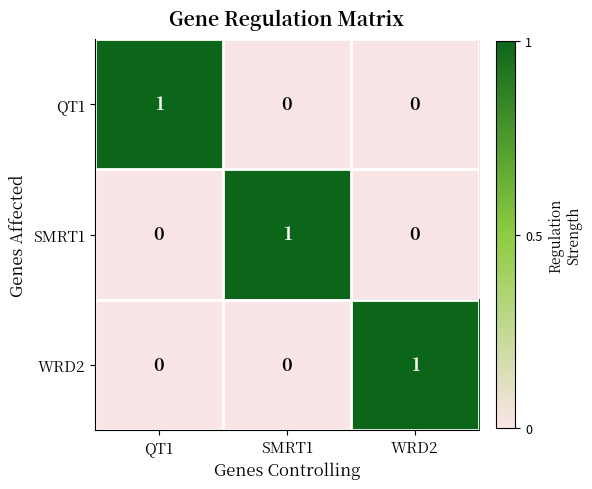

True or false: WRD2 has a value of 0 at SMRT1.

True